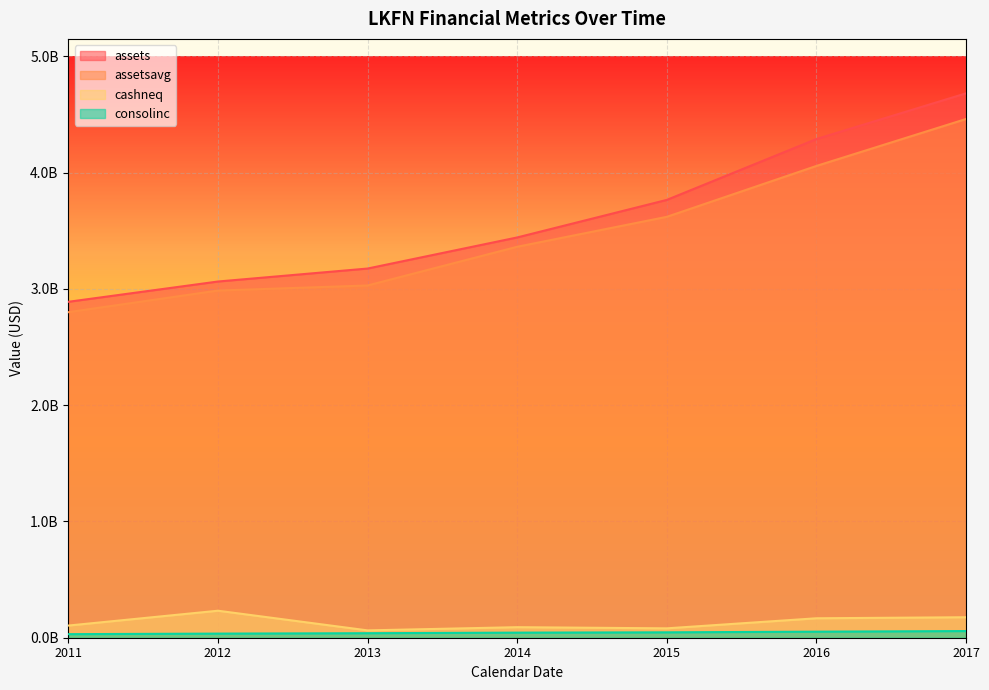

What is the value of the cashneq point at the 2nd from the left?

232237000